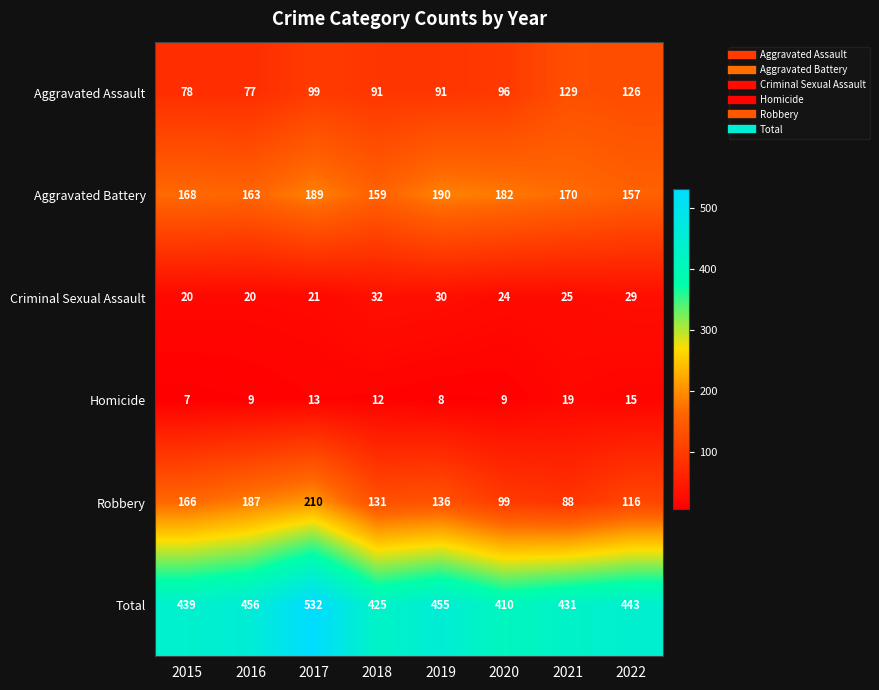

What is the difference between the second highest and minimum values in the Homicide series?

8